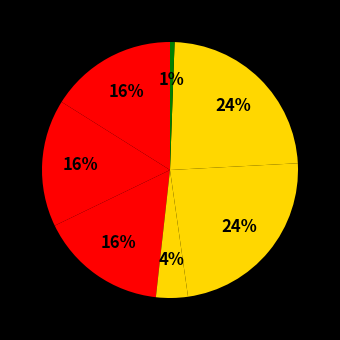

How many slices are in this pie chart?

7